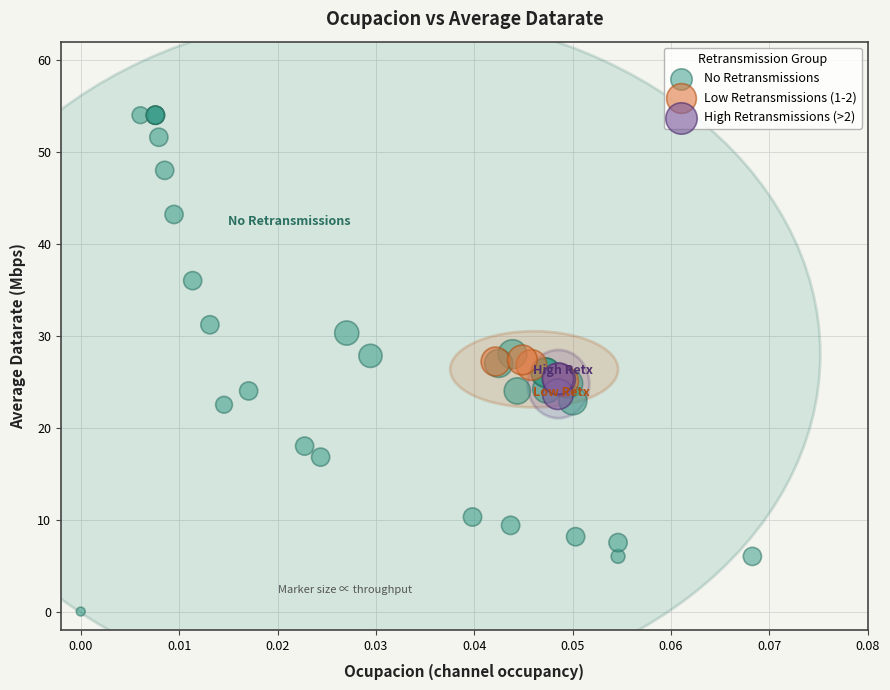

Which series reaches the maximum Y coordinate?

No Retransmissions